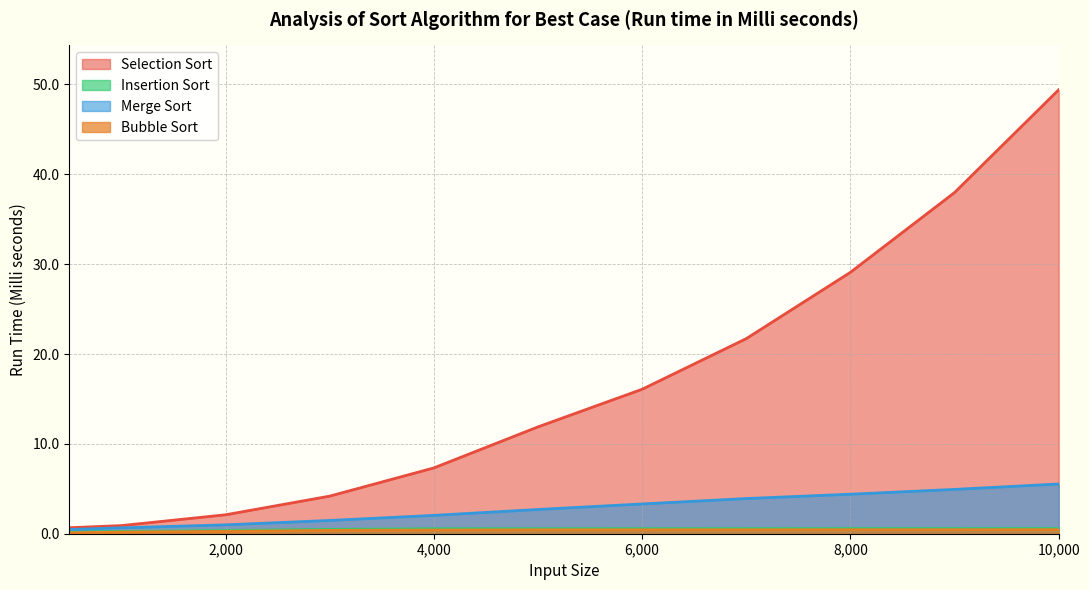

What is the value of the Selection Sort point at the 9th from the left?

29.1